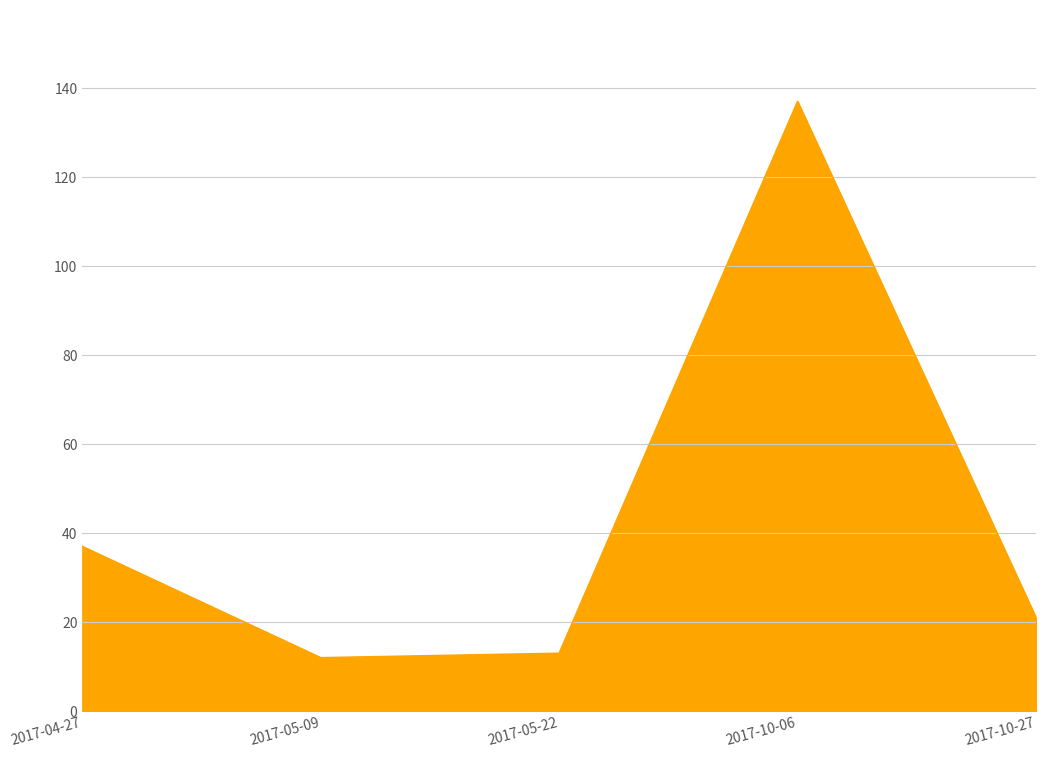

How many interior local peaks (higher than both neighbors) does the data have?

1